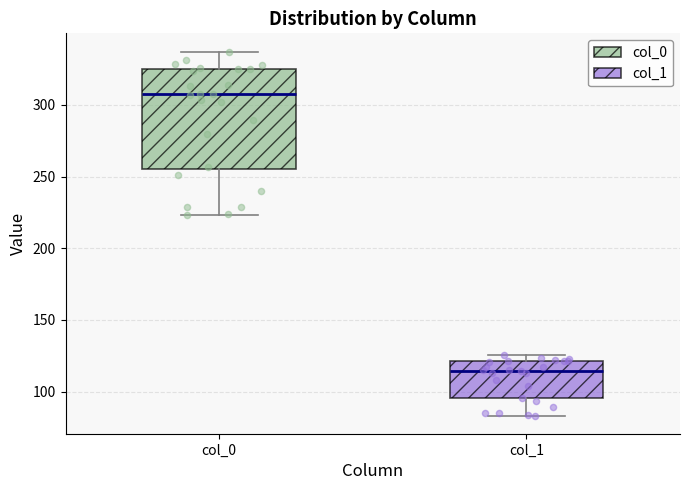

Reading left to right, transcribe this box plot: for each box, give where its median line is, the range the box spans, and where its two whiskers end, as read against the y-axis. The values are not printed on the chart, so give them approximately, as read against the axis.

col_0: median 305, box 255 to 325, whiskers 225 to 335
col_1: median 115, box 95 to 120, whiskers 85 to 125